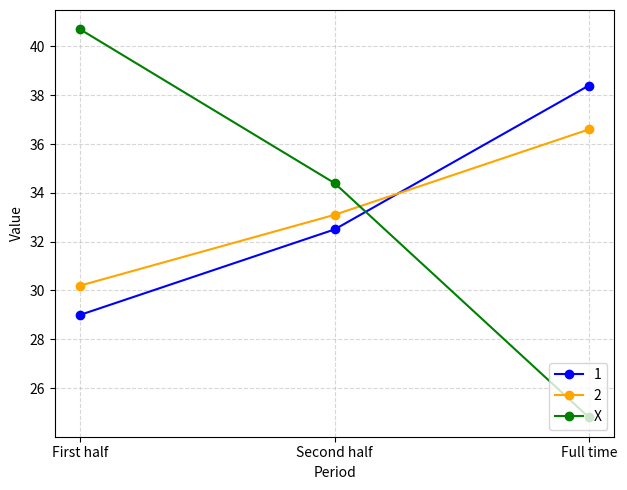

What is the minimum value shown in the chart?

24.8